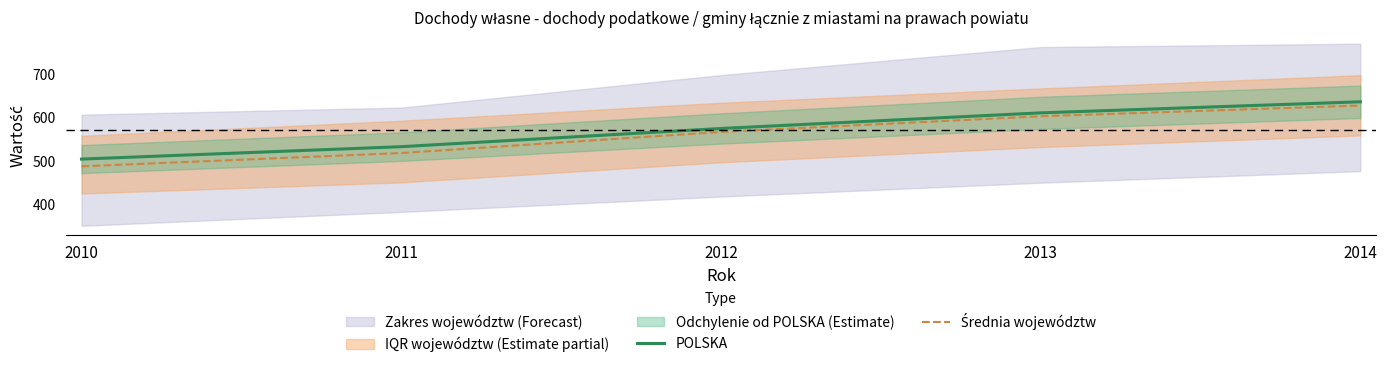

What is the sum of the Średnia województw values at 2014 and 2011?

1146.1